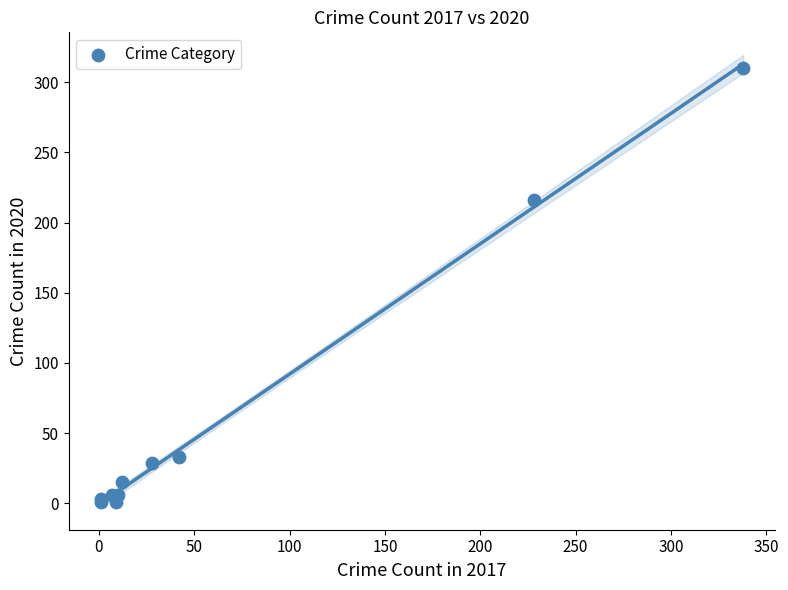

What Y value in the scatter plot is closest to 155?

216